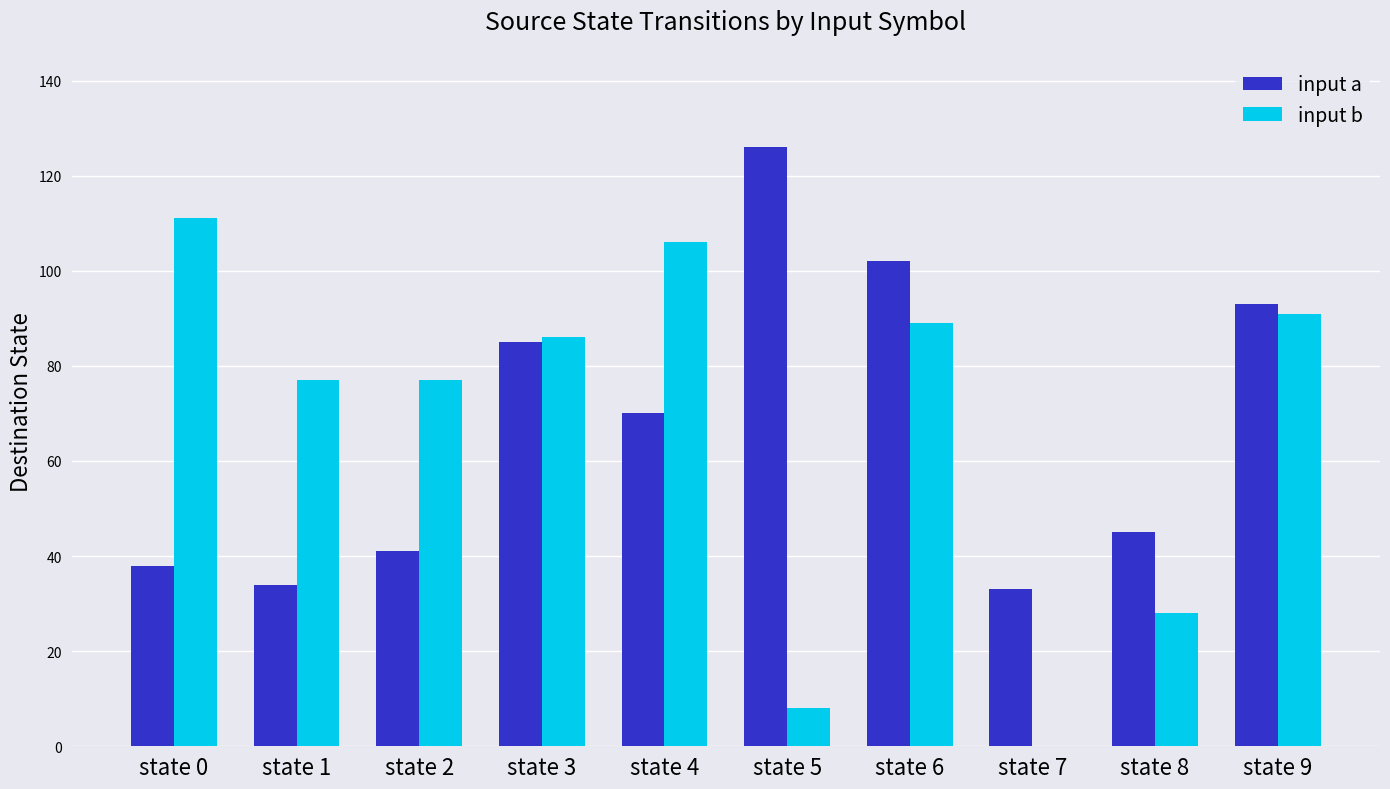

Reading left to right, what are all the values shown in this chart?

input a: state 0=38	state 1=34	state 2=41	state 3=85	state 4=70	state 5=126	state 6=102	state 7=33	state 8=45	state 9=93
input b: state 0=111	state 1=77	state 2=77	state 3=86	state 4=106	state 5=8	state 6=89	state 7=0	state 8=28	state 9=91